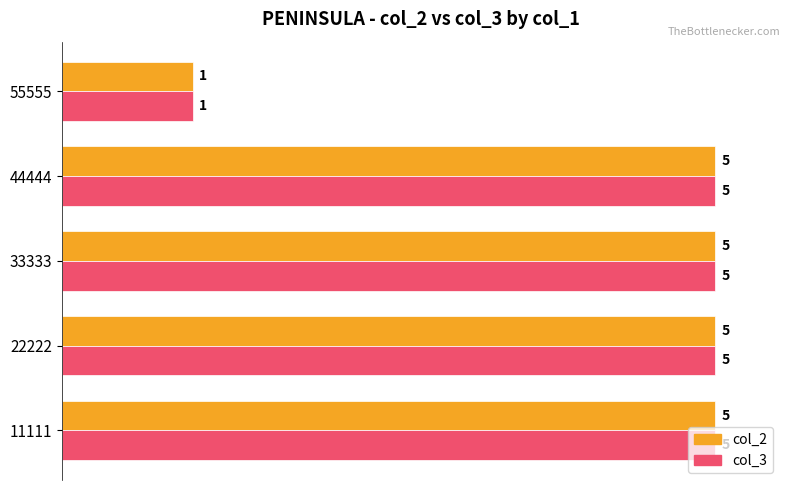

What is the difference between the maximum and minimum values in the col_3 series?

4